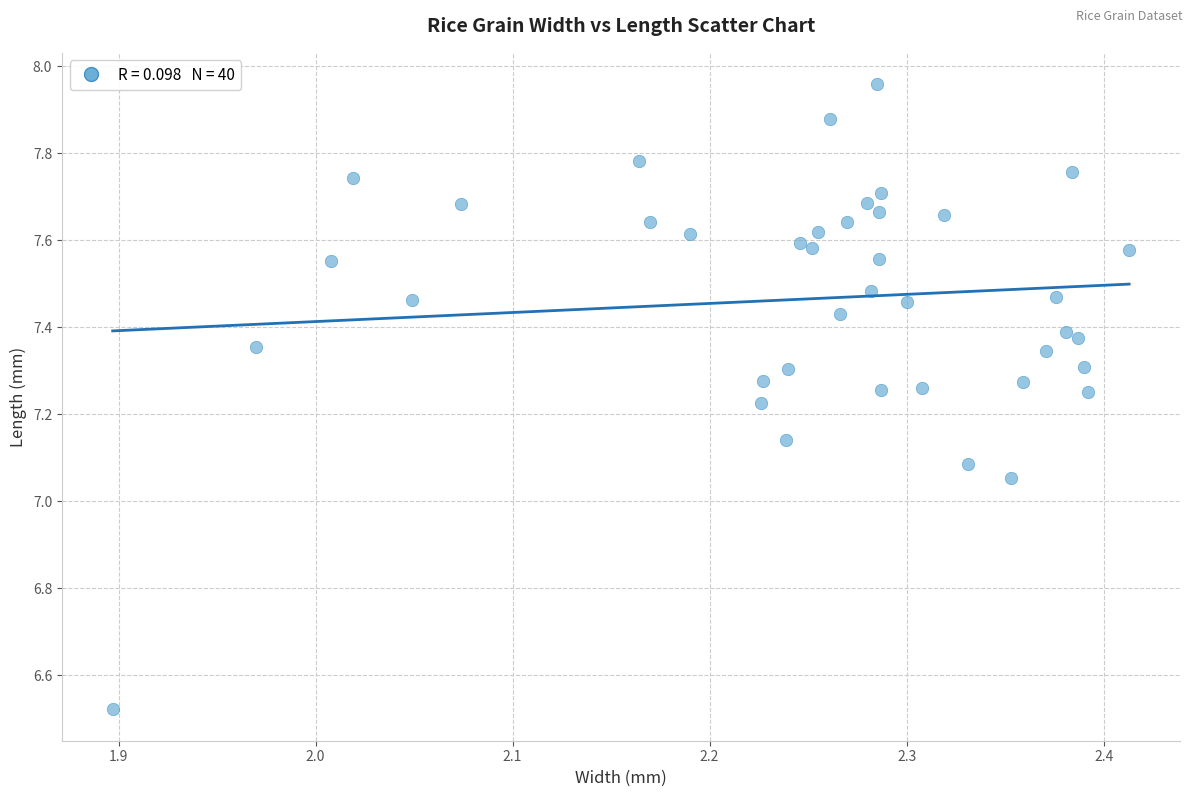

What is the range of Y values (max minus min)?

1.4